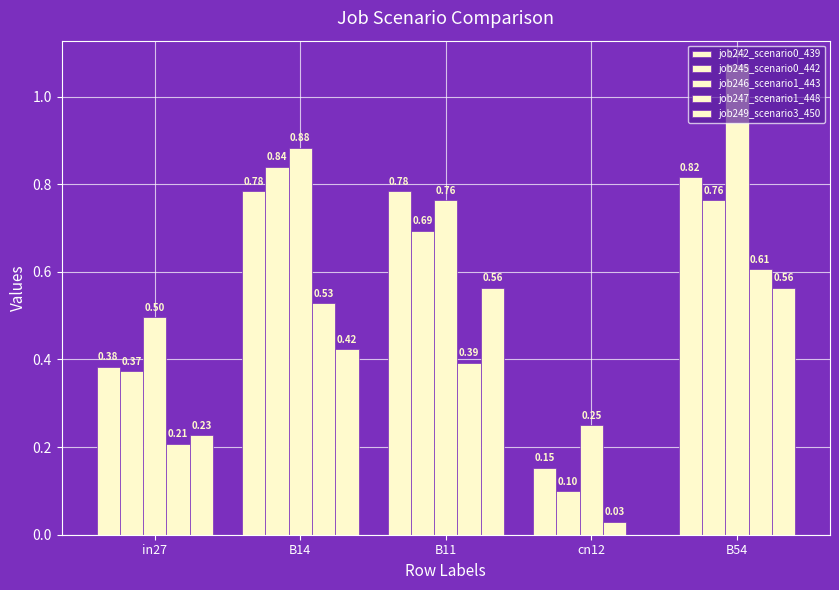

The job245_scenario0_442 series shows 0.5 at B54. True or false?

False